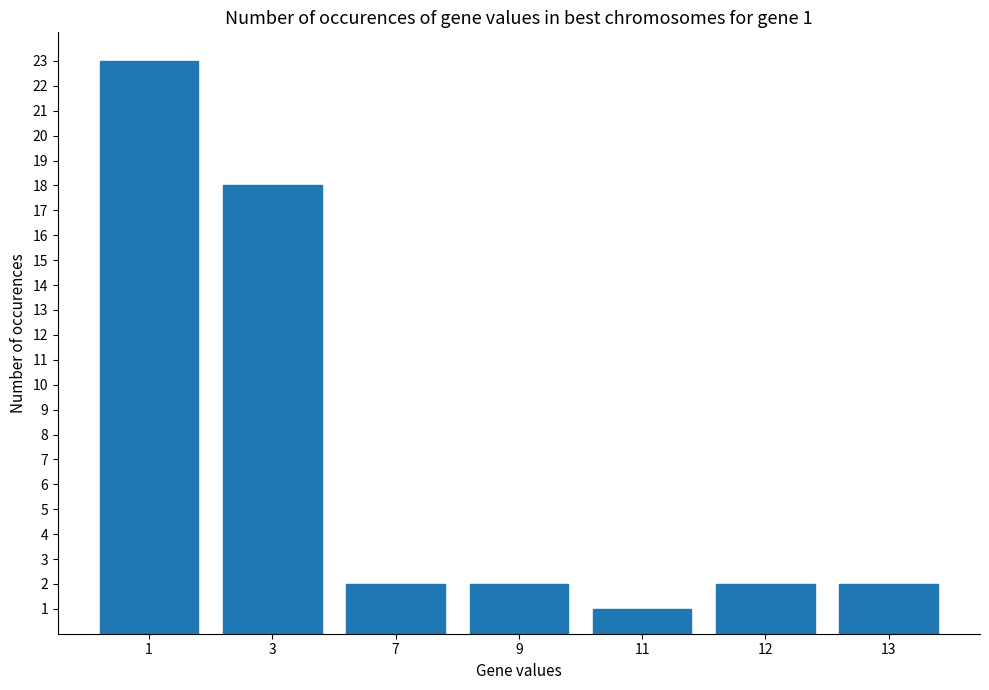

How many bars are there in total?

7